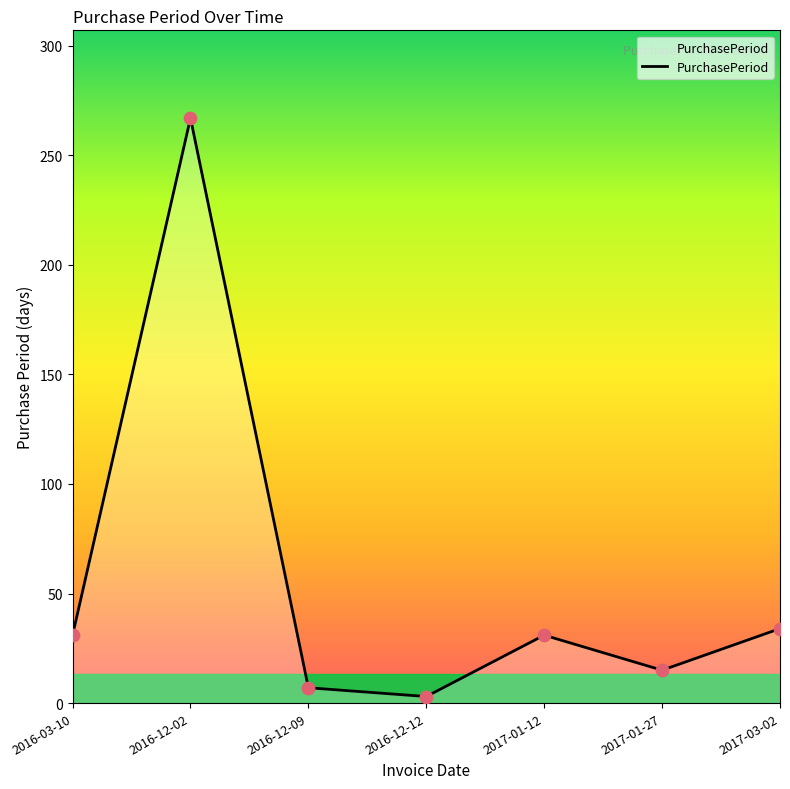

What is the change in value from 2016-03-10 to 2017-01-27?

-16